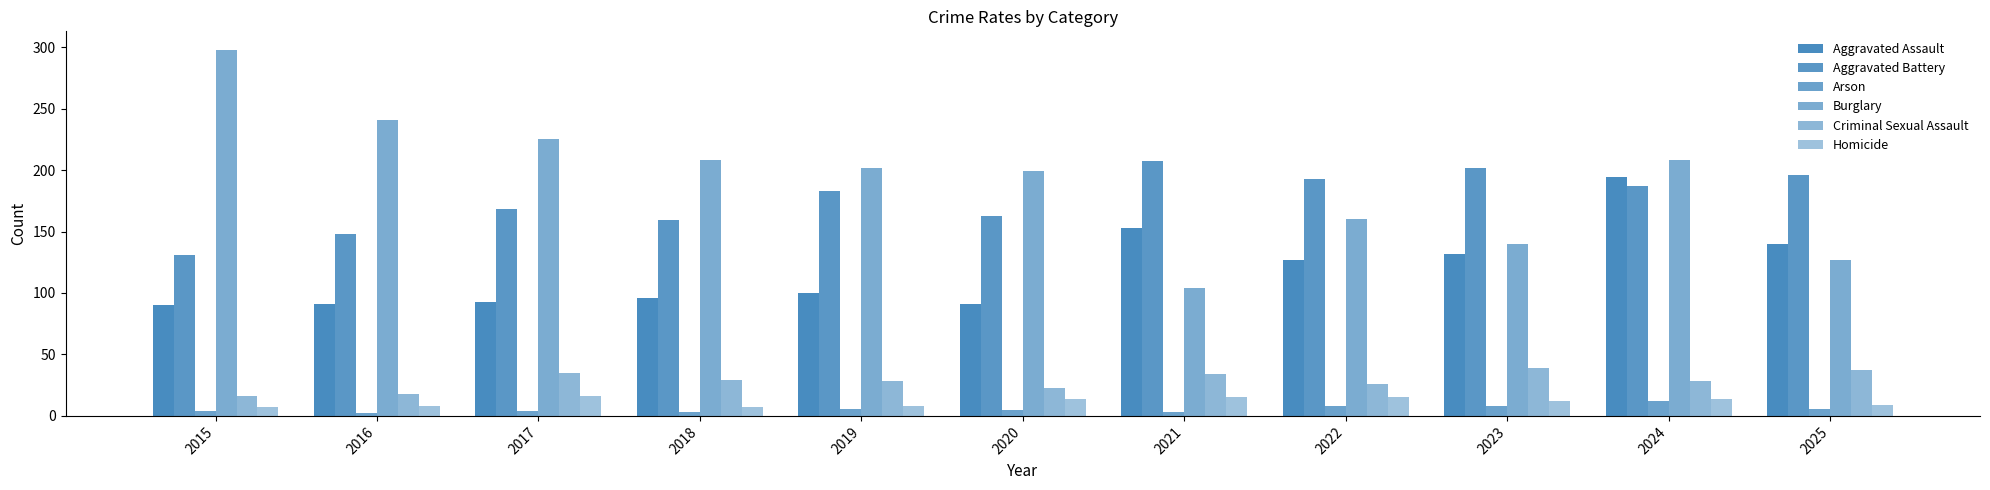

Does the chart contain any negative values?

No